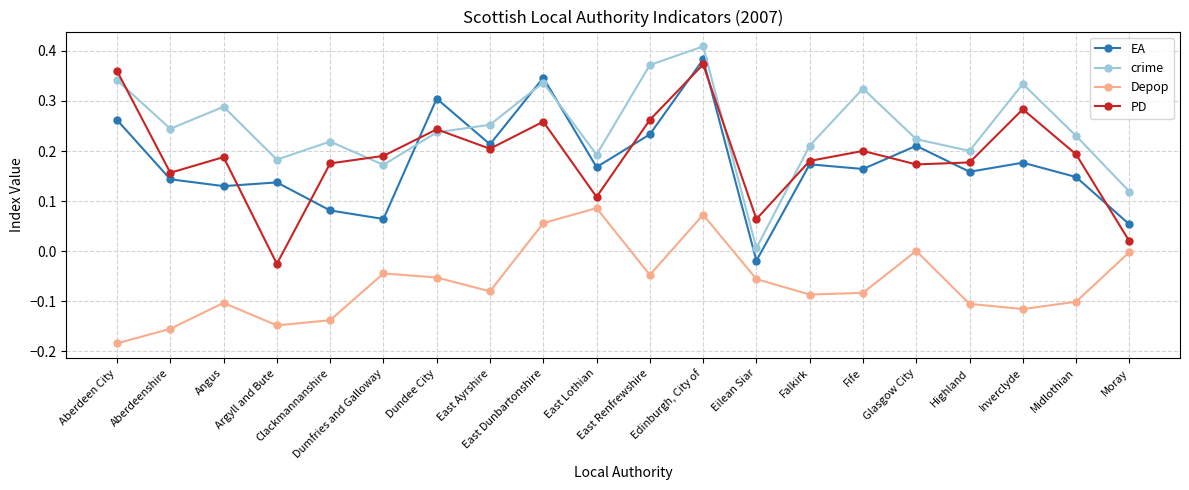

How many interior local peaks does the PD series have?

6